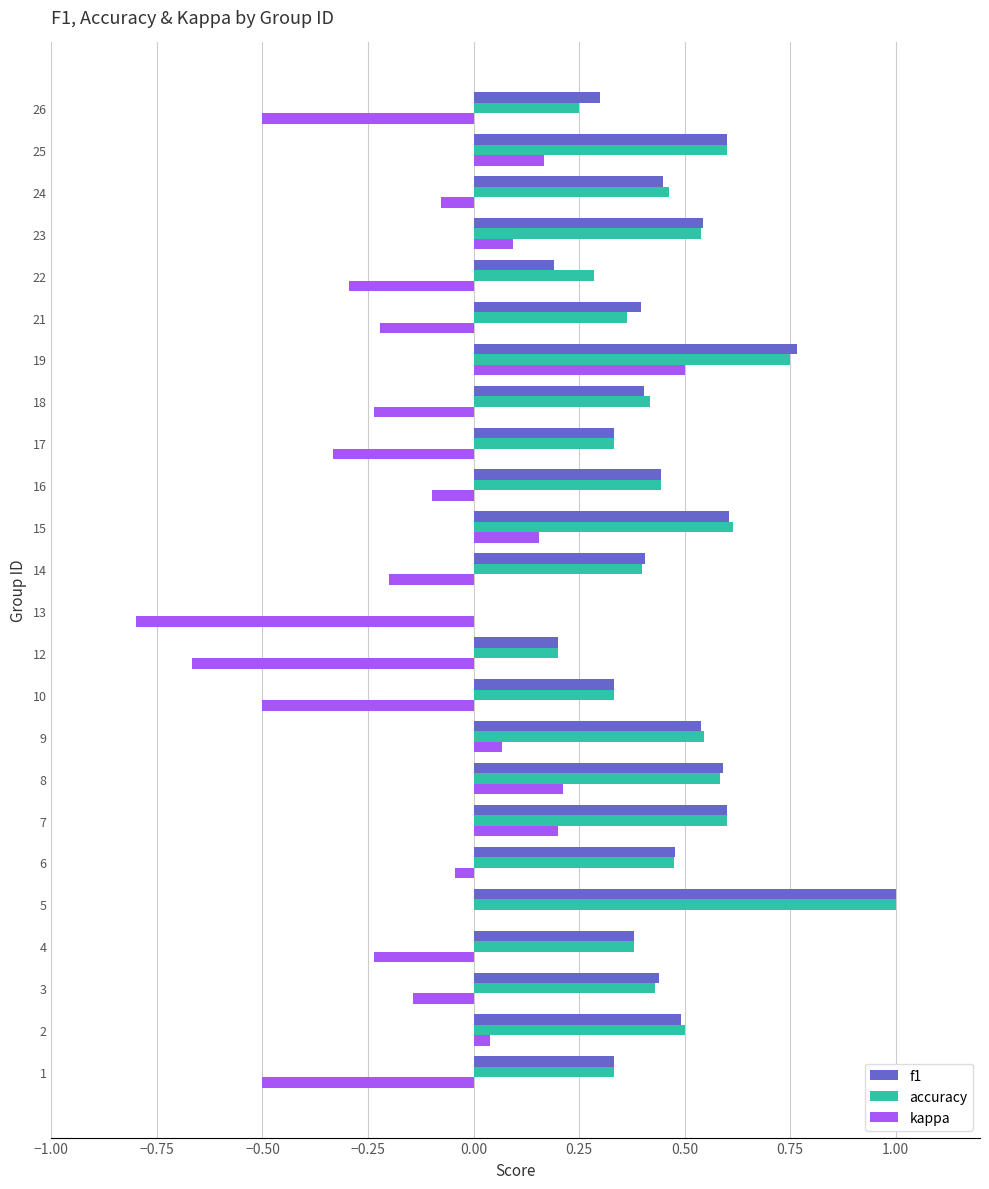

What is the maximum value shown in the chart?

1.0